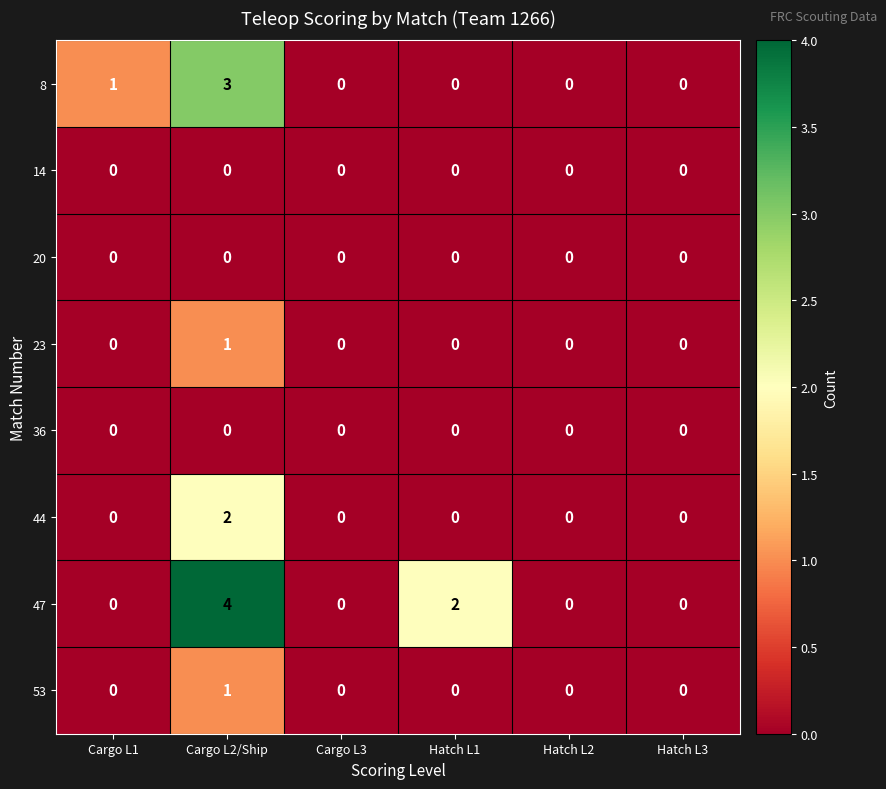

Is it true that 8 equals -2 at Hatch L3?

False